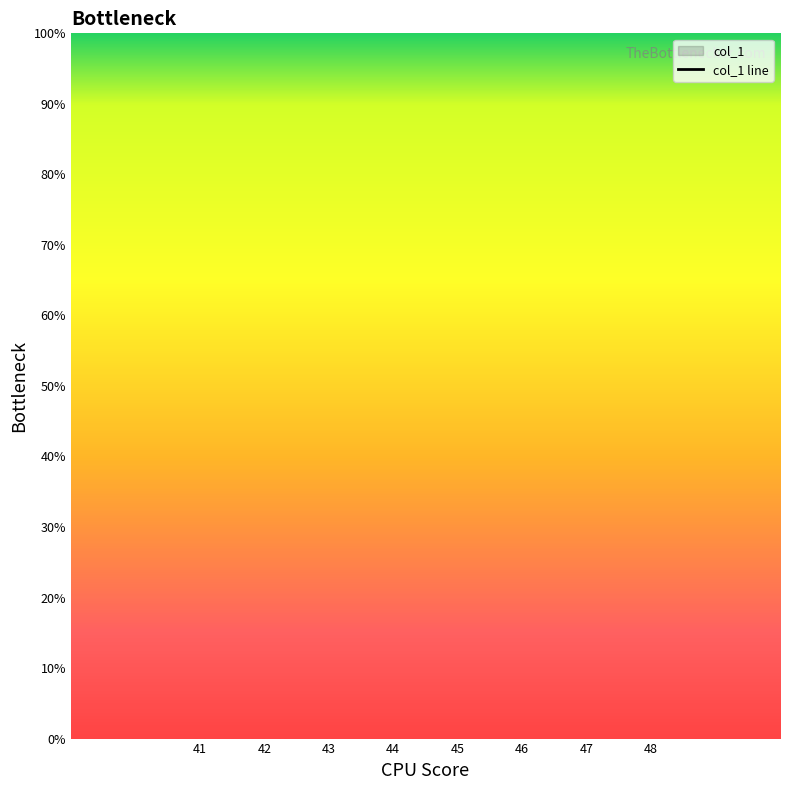

List the labels in order of value, largest first.

41, 42, 43, 44, 45, 46, 47, 48